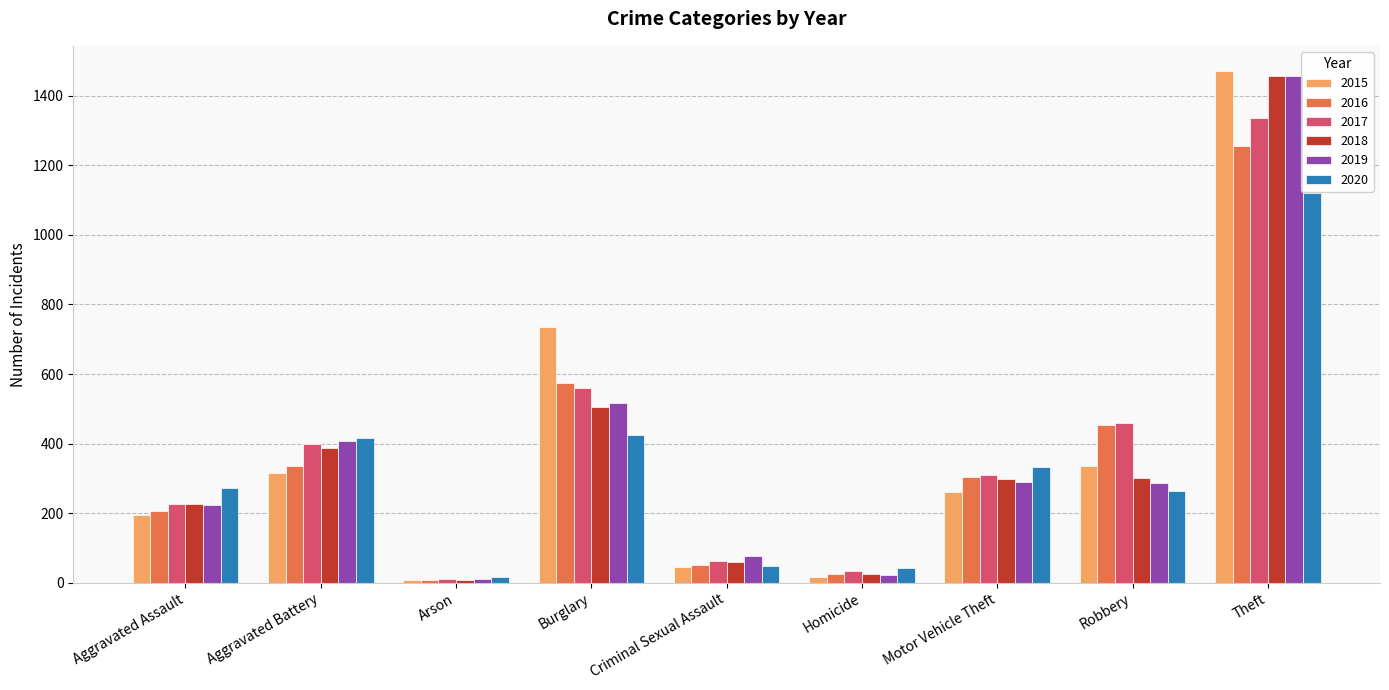

What is the label of the 5th bar from the right?

Criminal Sexual Assault